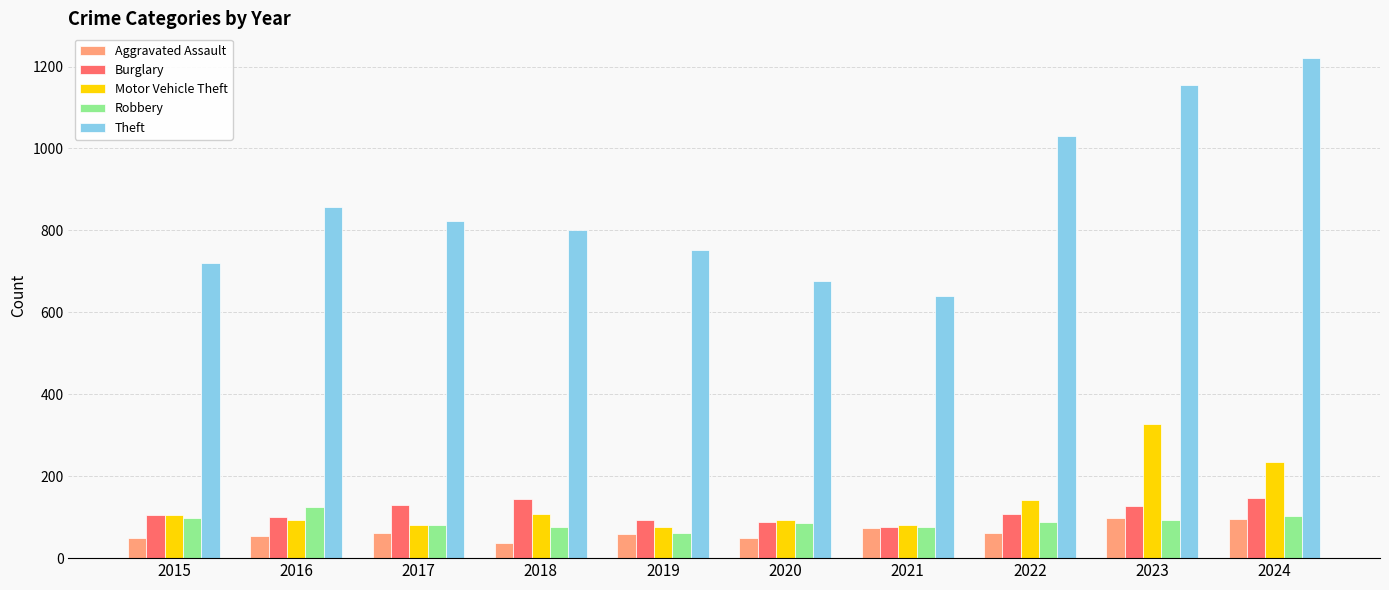

The Theft series shows 823 at 2017. True or false?

True